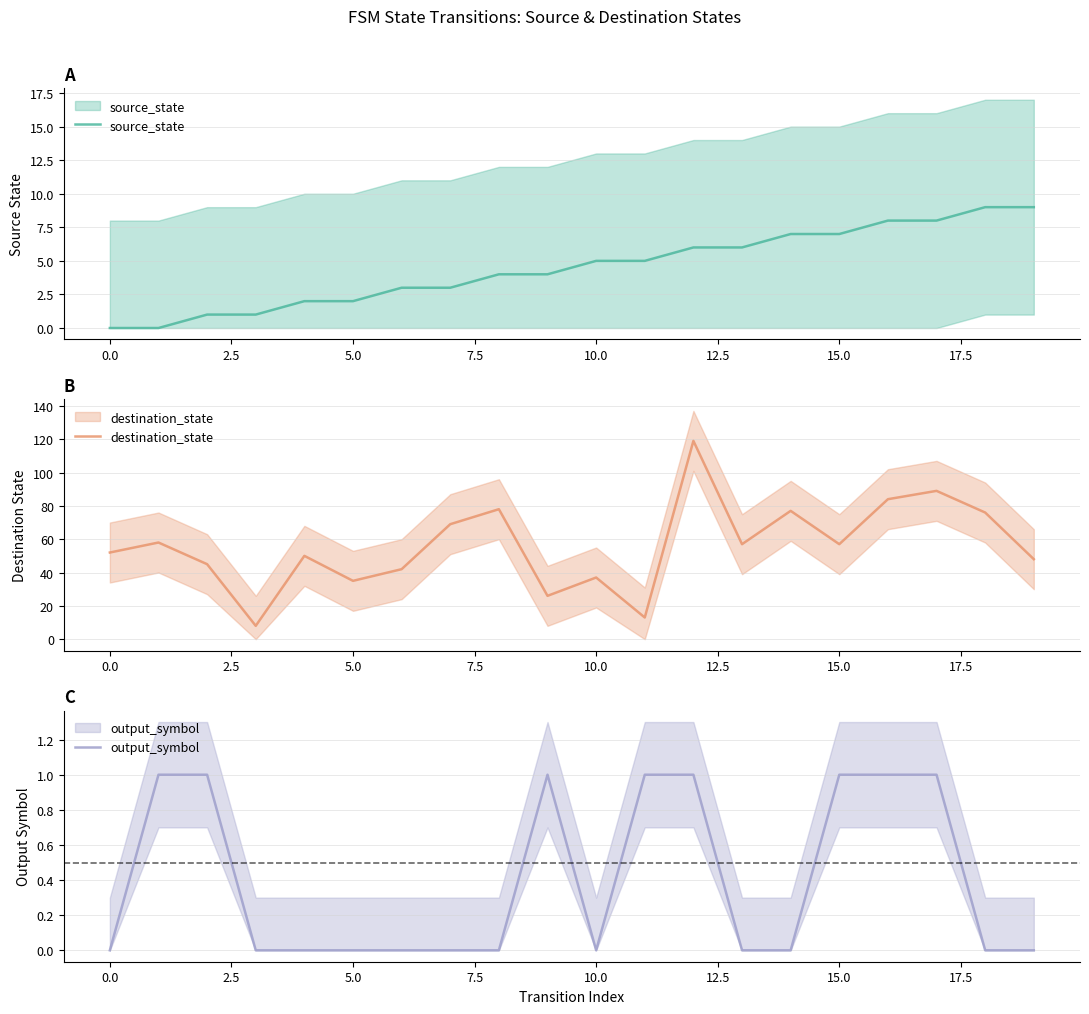

How many interior local peaks does the destination_state series have?

7